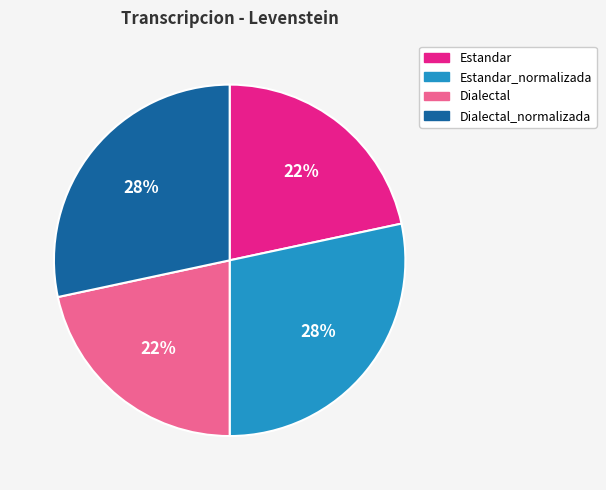

To the nearest percent, what portion does Estandar_normalizada represent?

28%